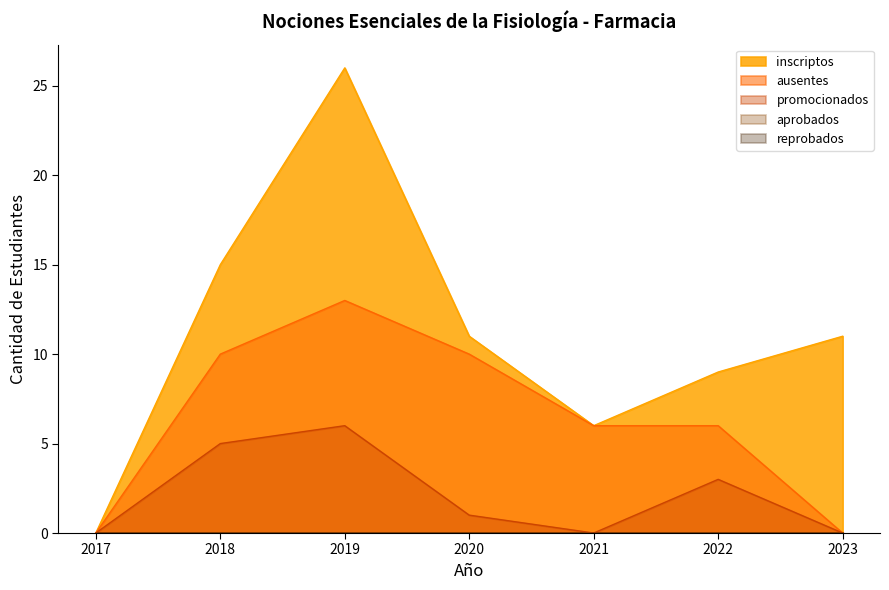

True or false: promocionados has a value of -3 at 2021.

False